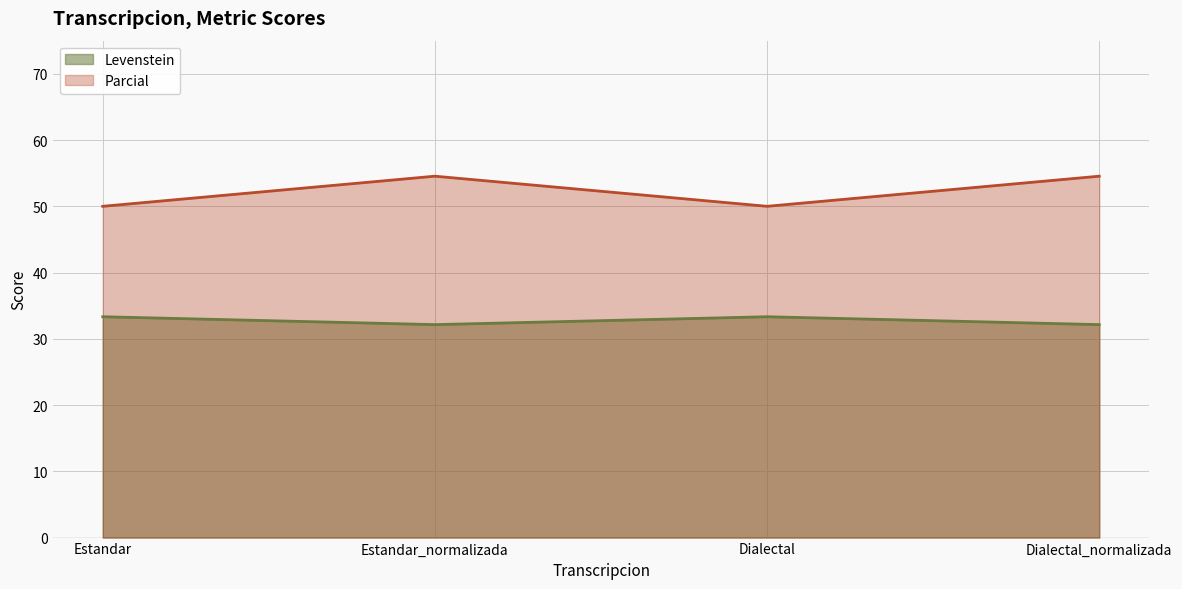

At which category does the chart reach its peak across all series?

Estandar_normalizada